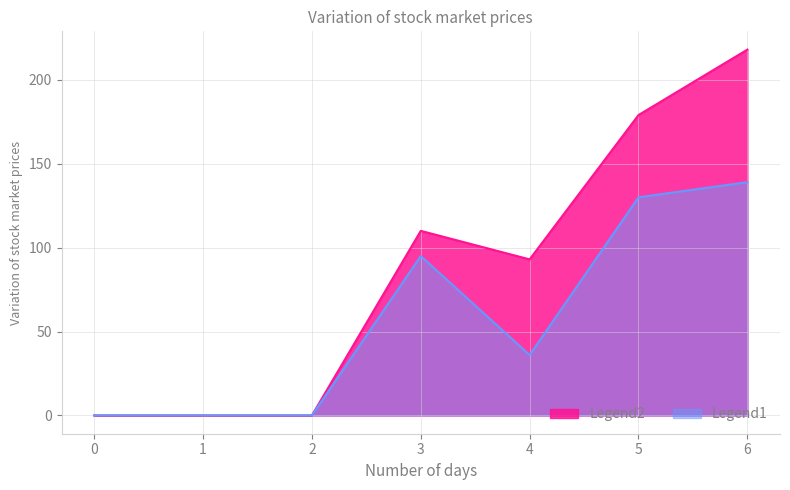

Count the 1 values in the range 0 to 179.

6